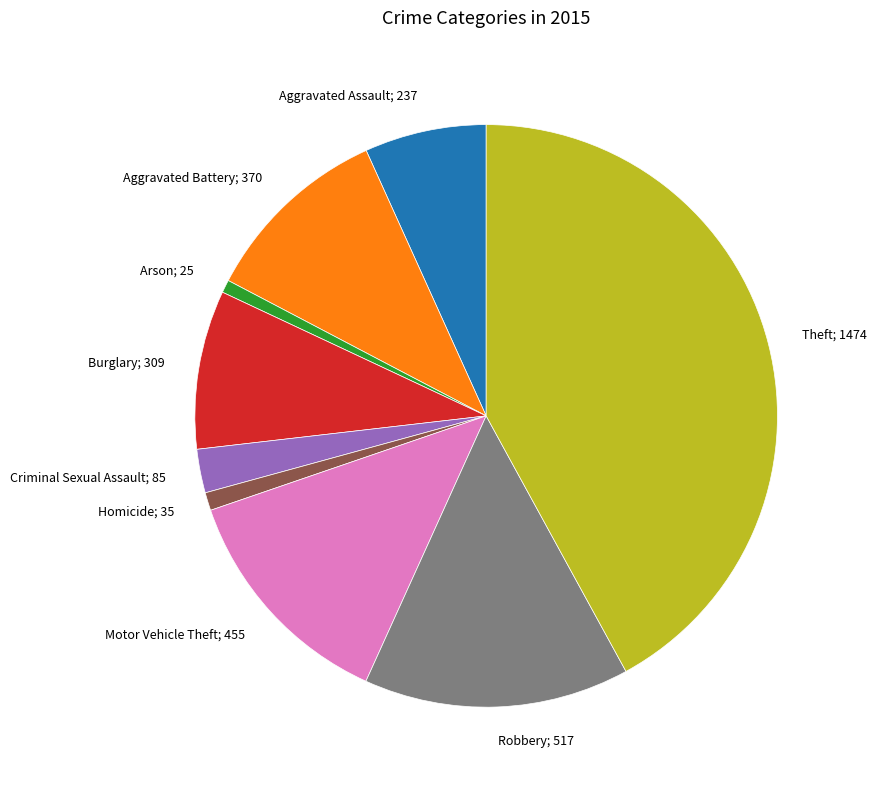

Is there a majority slice in this chart?

No